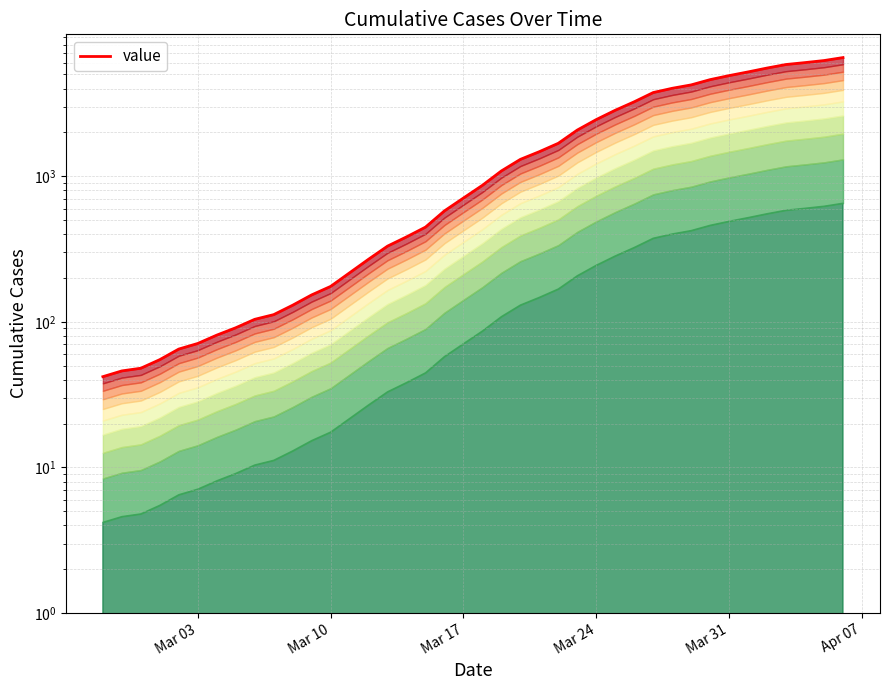

What is the maximum value shown in the chart?

6527